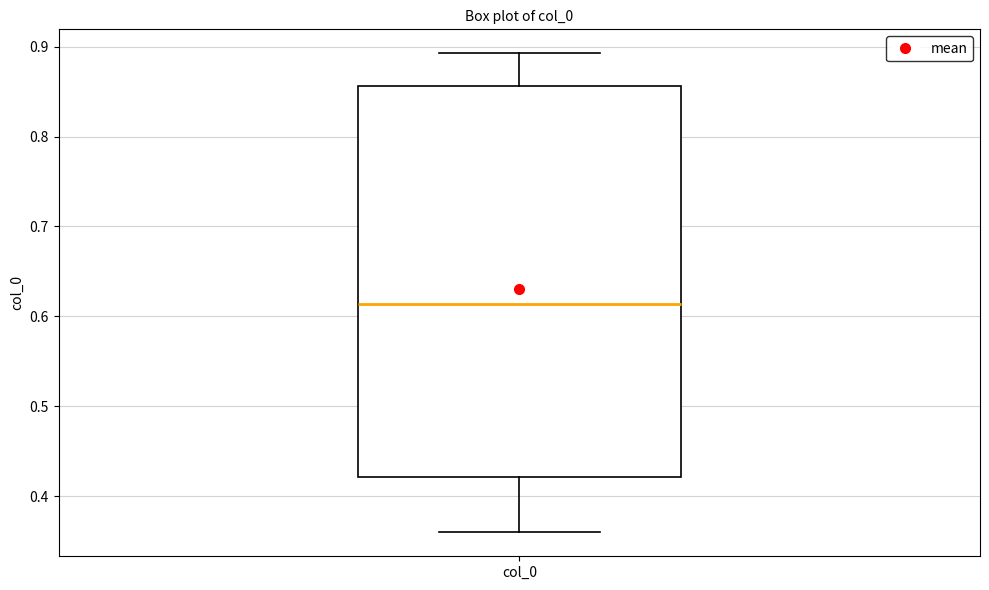

Read this box plot against the y-axis: the position of the median line, the range covered by the box, and the ends of both whiskers. The values are not printed on the chart, so give them approximately, as read against the axis.

median 0.61, box 0.42 to 0.86, whiskers 0.36 to 0.89